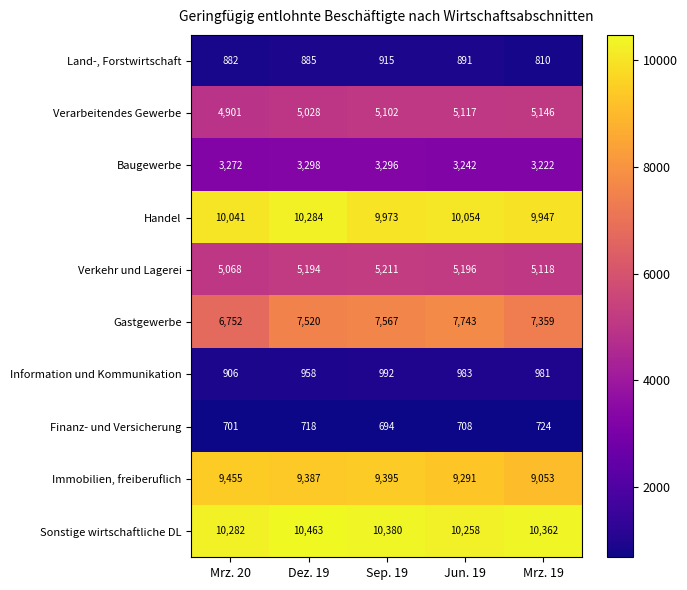

What is the sum of the Handel values at Sep. 19 and Mrz. 19?

19920